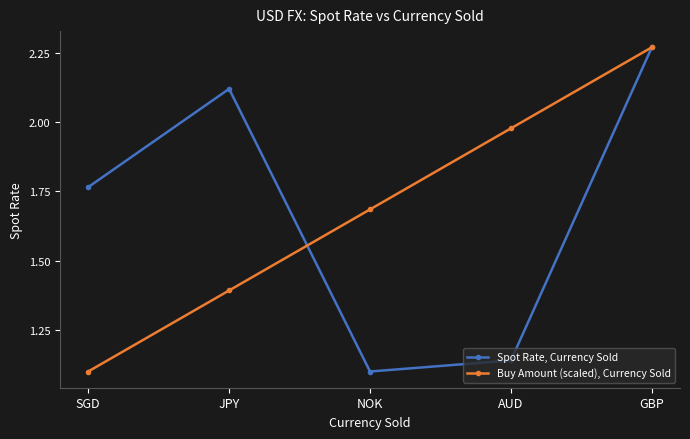

What is the difference between the maximum and minimum values in the Spot Rate, Currency Sold series?

1.2